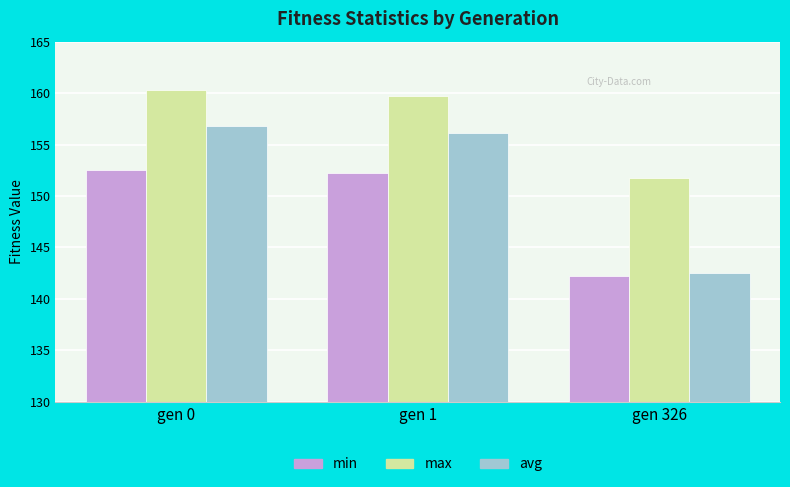

What is the value of the max bar at the 3rd from the left?

151.7